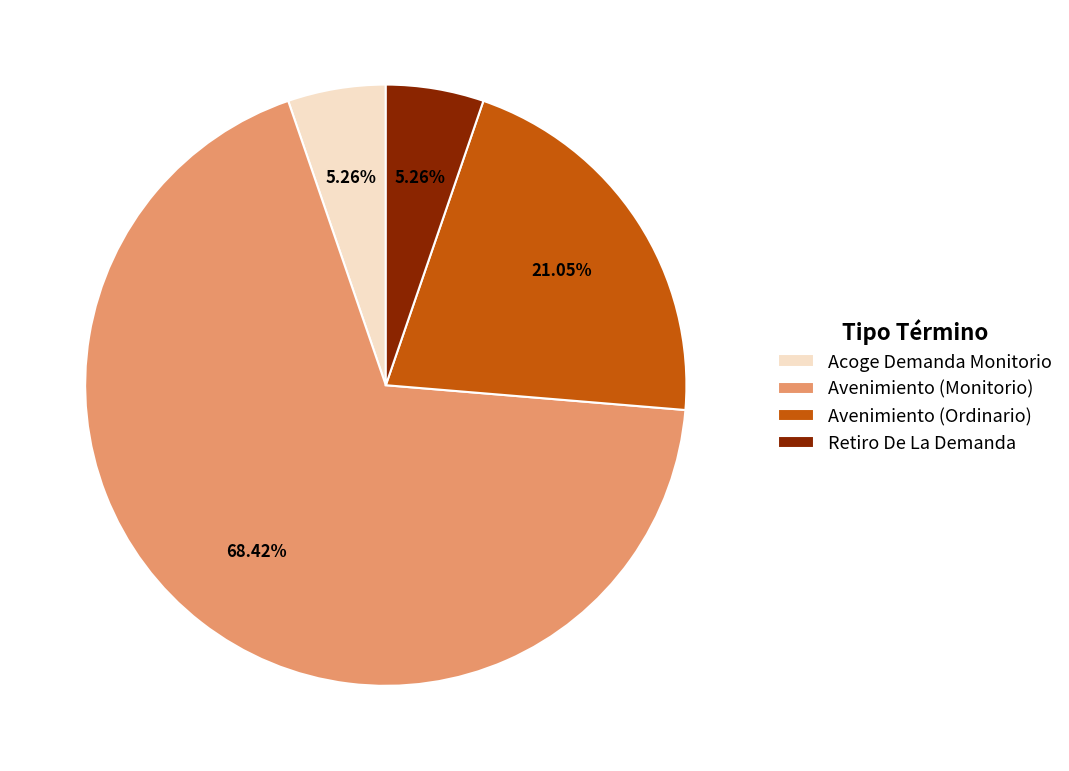

Which category accounts for the majority?

Avenimiento (Monitorio)